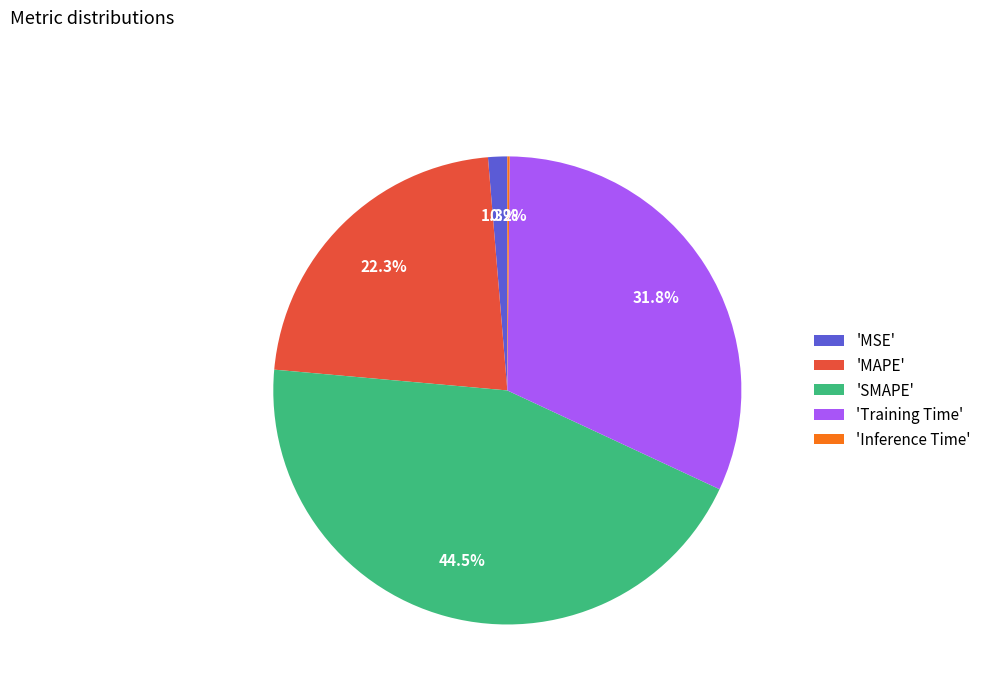

To the nearest percent, what is the average slice percentage?

20%